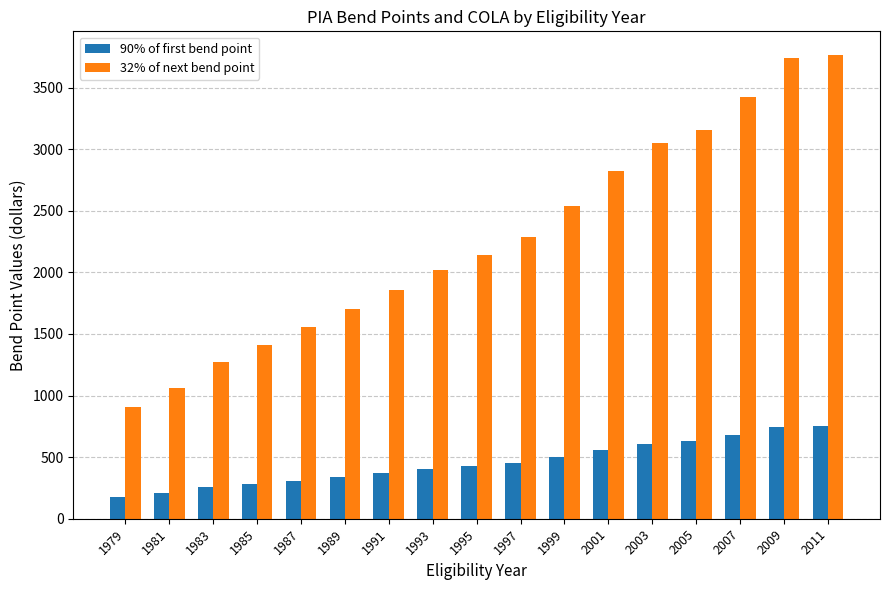

At 1999, list the series in order from largest to smallest.

32% of next bend point, 90% of first bend point